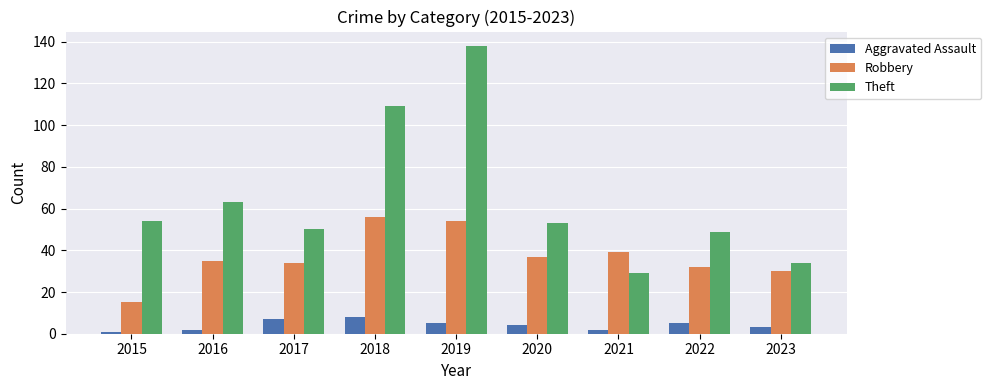

What is the value of the Aggravated Assault bar at the 7th from the left?

2